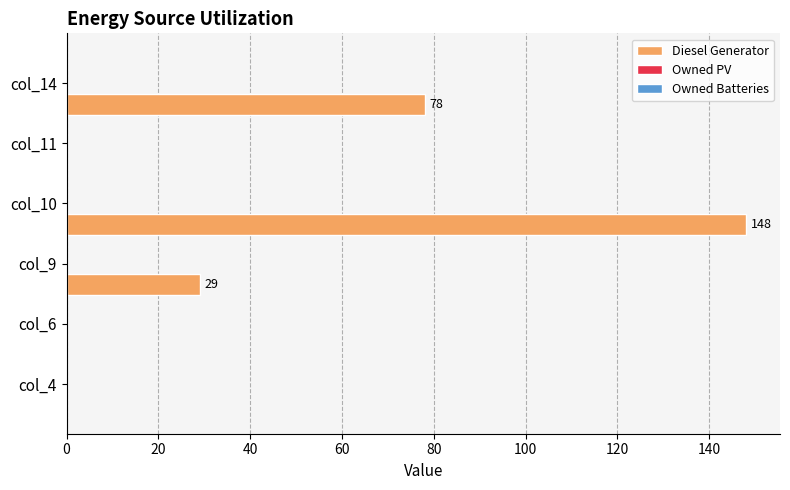

What is the sum of all values?

255